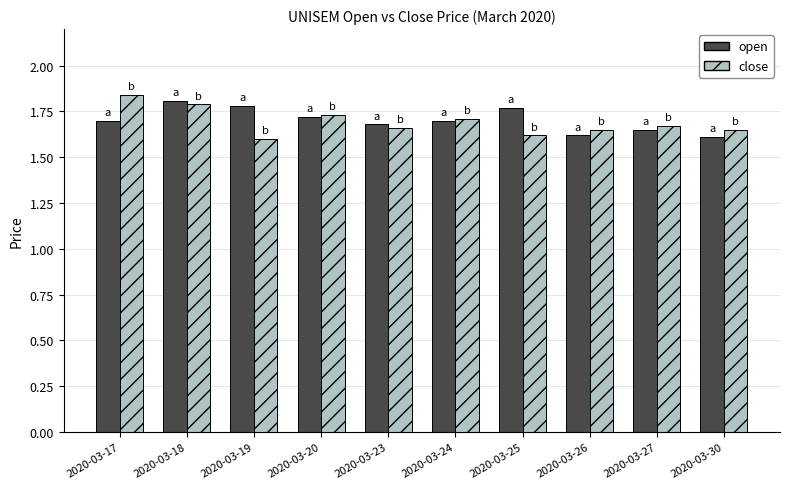

What is the sum of all close values?

16.9